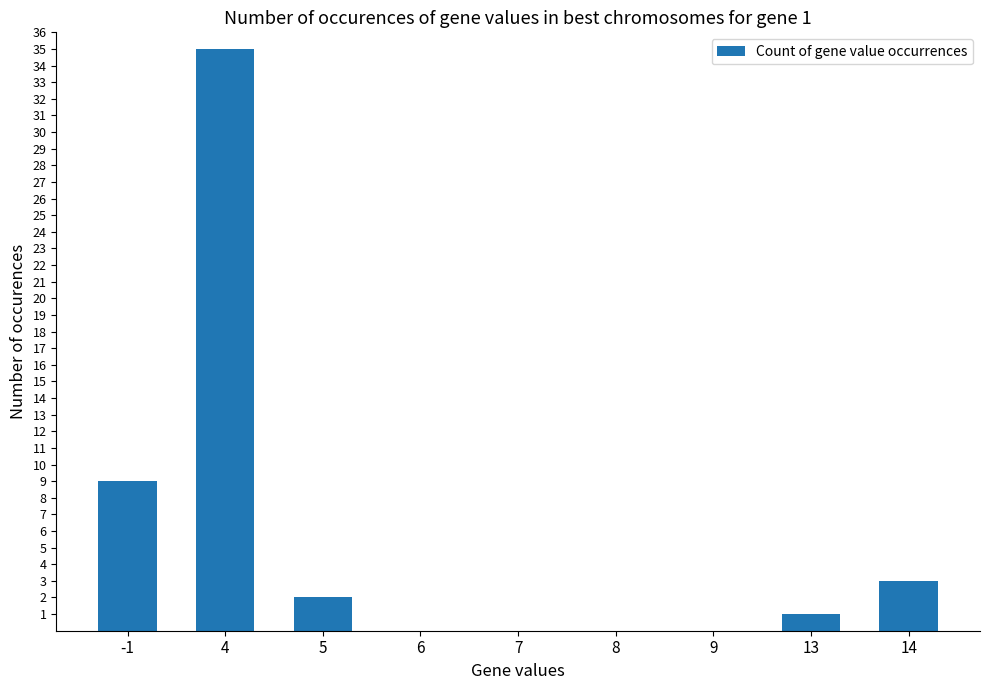

What is the sum of all values?

50